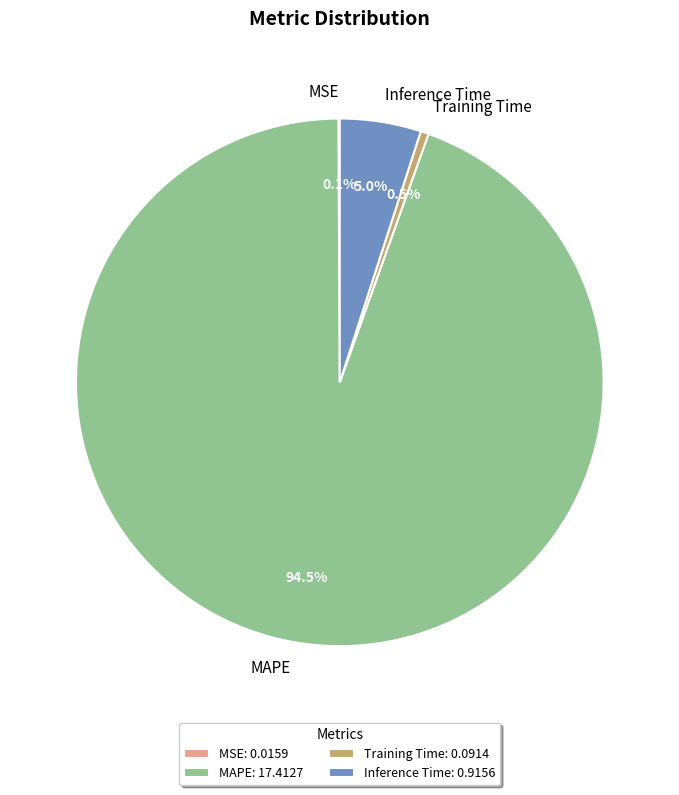

Which category has the biggest portion of the pie?

MAPE